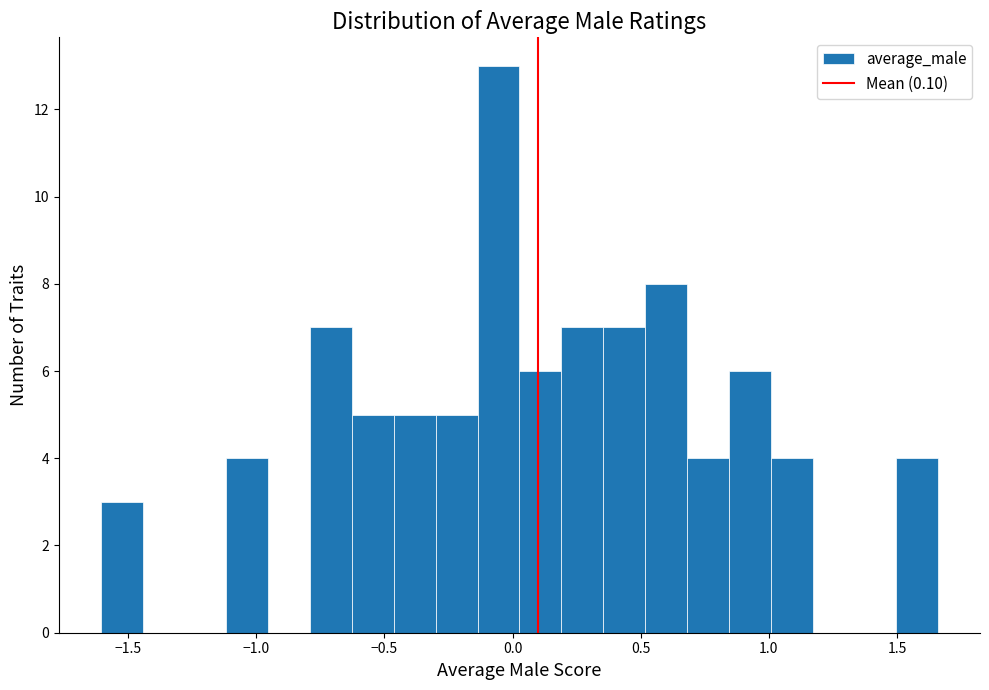

Read against the x-axis, roughly where is the centre of the tallest bar?

-0.05